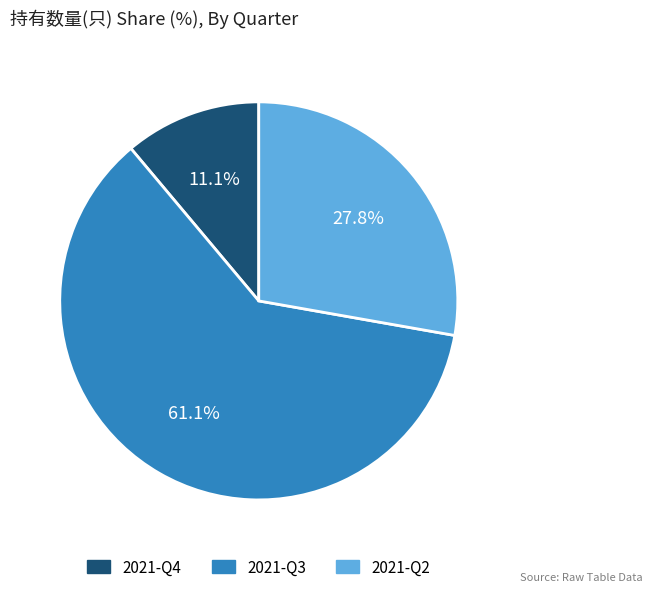

To the nearest percent, what is the difference between the 2021-Q3 and 2021-Q2 slice percentages?

33%